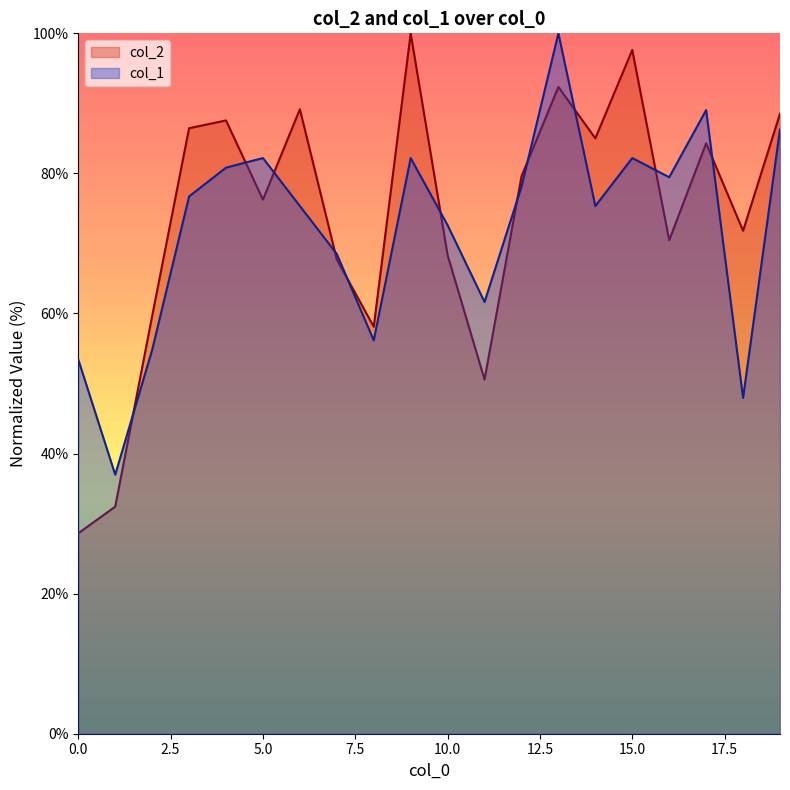

Which series has the widest spread of values?

col_2